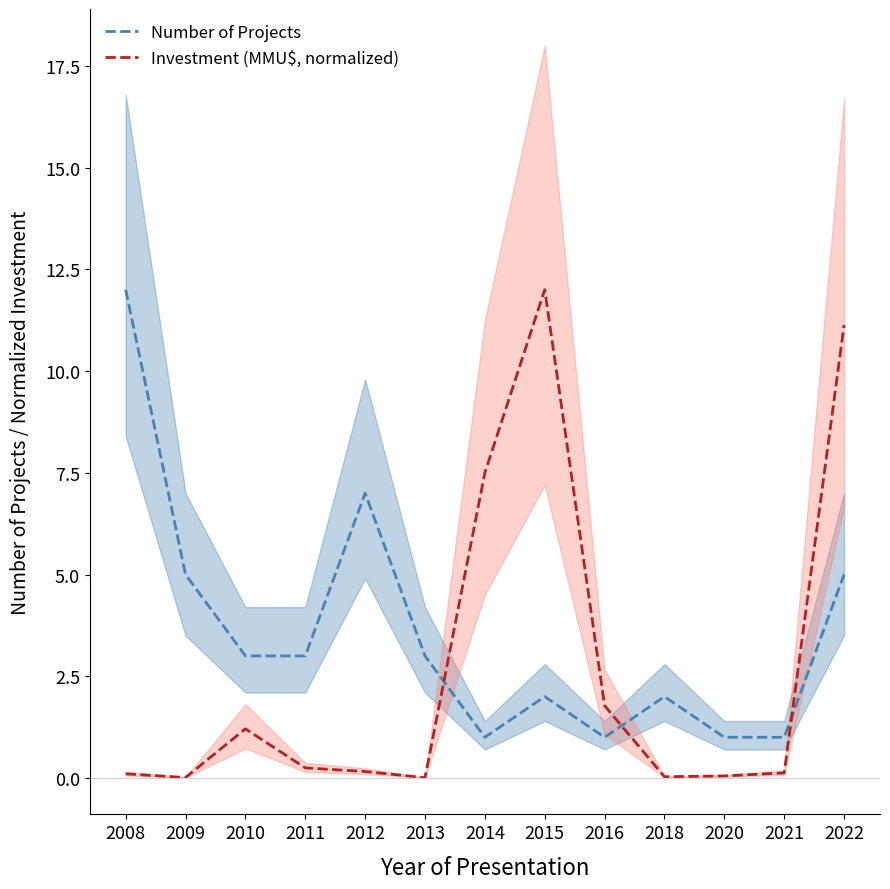

What is the total value across all series at 2022?

16.1